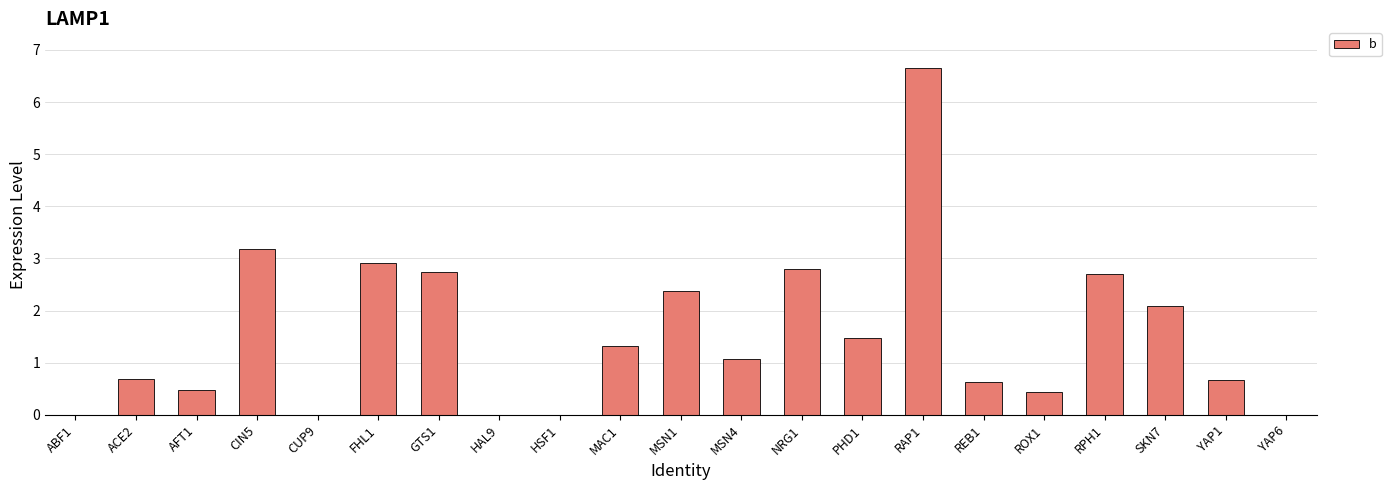

Which has a higher value, YAP1 or MSN4?

MSN4